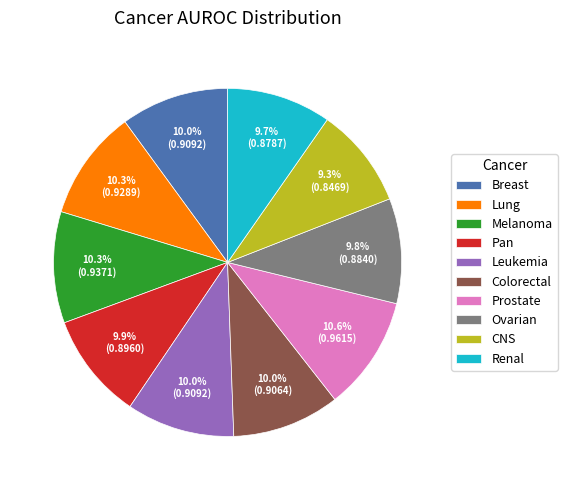

How much of the chart is everything except Renal?

90.3%